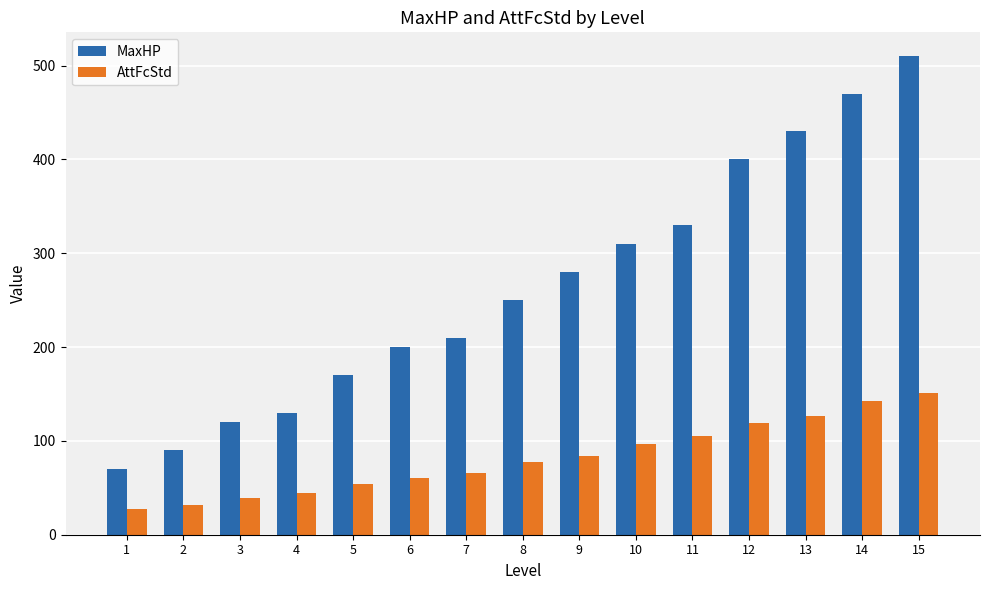

What is the minimum value shown in the chart?

27